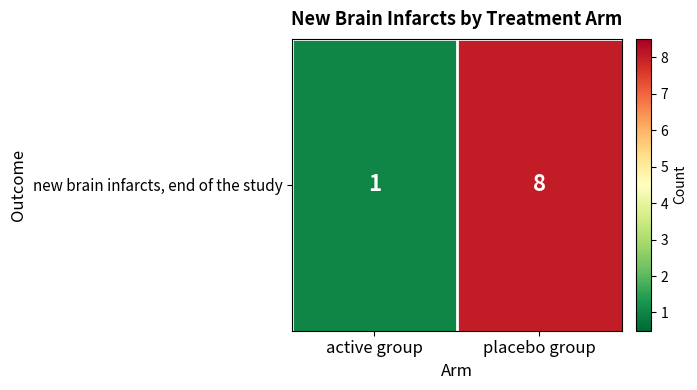

Reading left to right, list all the values displayed in this chart.

active group=1	placebo group=8